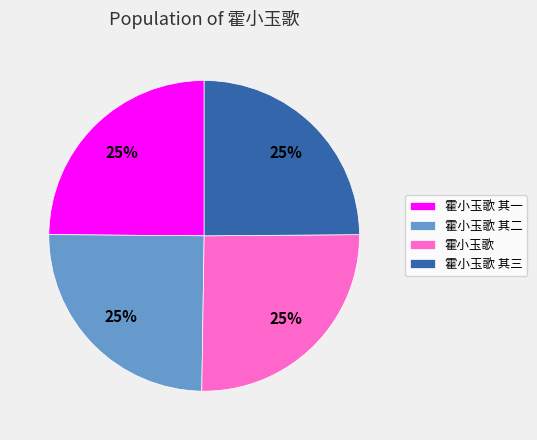

How many segments does this pie chart have?

4